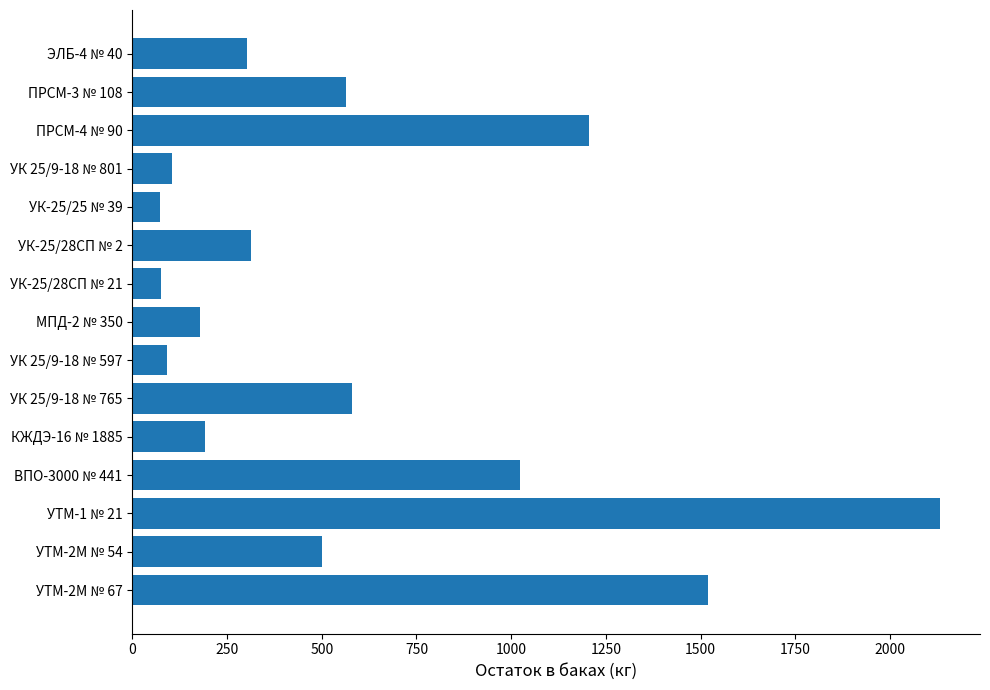

What is the label of the 13th bar from the top?

УТМ-1 № 21